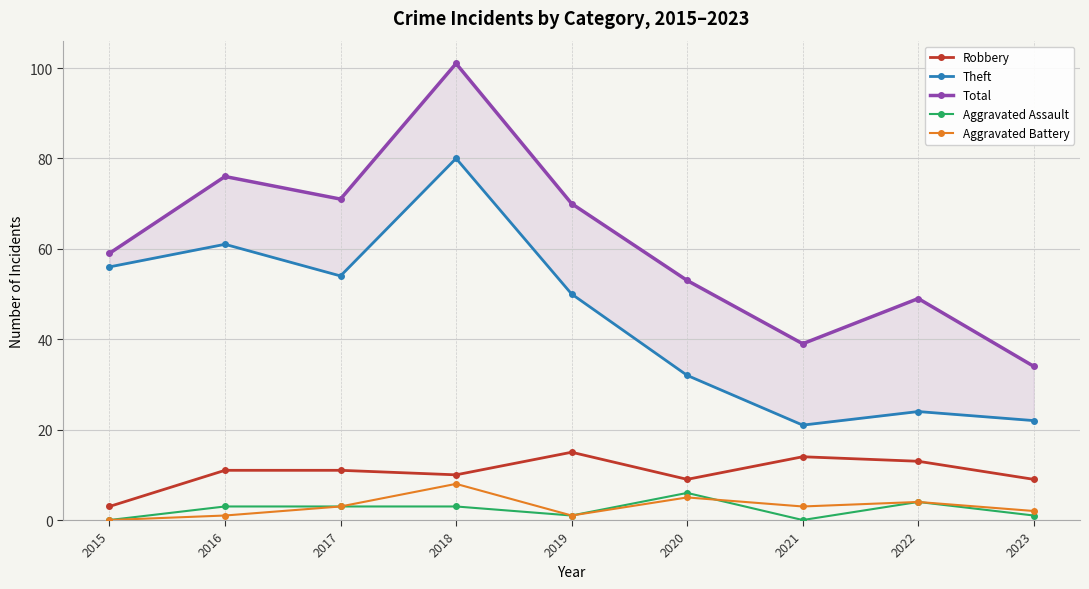

What are all the series names shown in the legend?

Robbery, Theft, Total, Aggravated Assault, Aggravated Battery